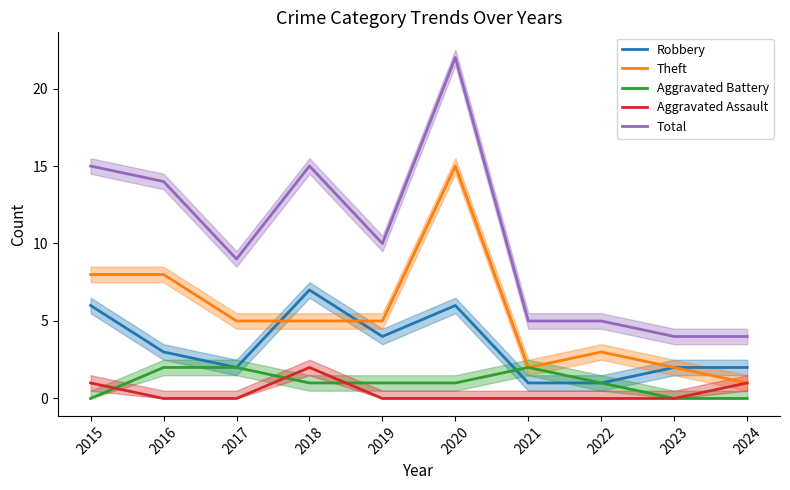

At 2016, list the series in order from smallest to largest.

Aggravated Assault, Aggravated Battery, Robbery, Theft, Total